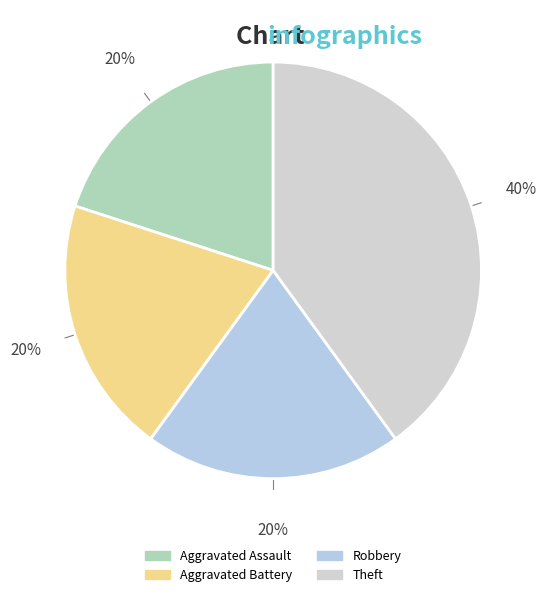

Is there a majority slice in this chart?

No